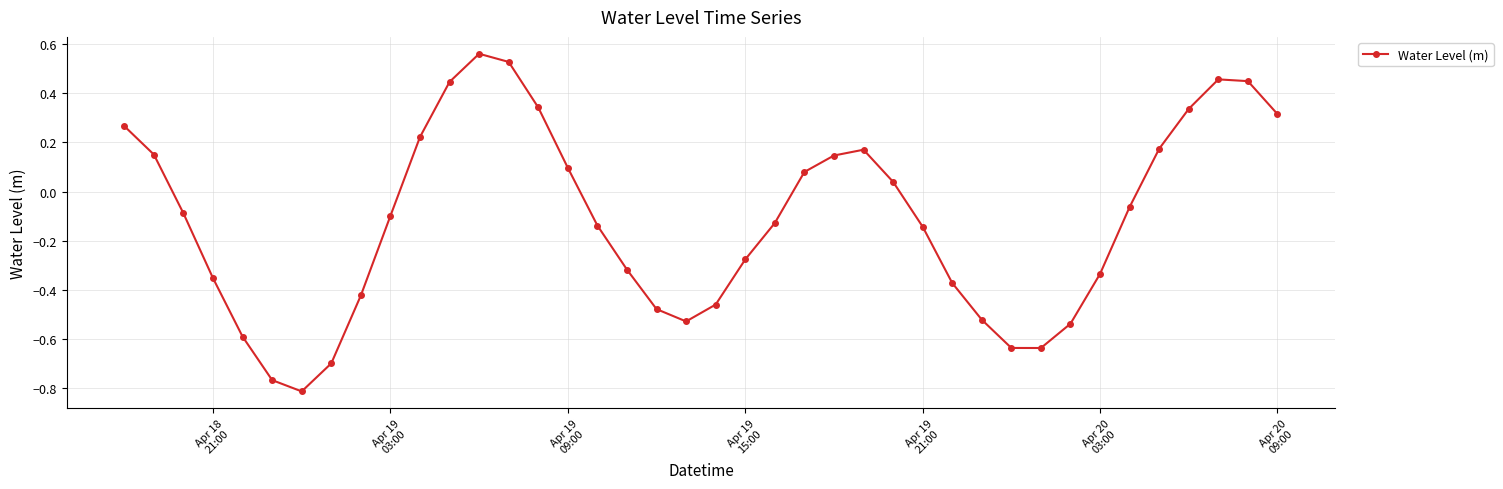

What is the sum of all values?

-4.6